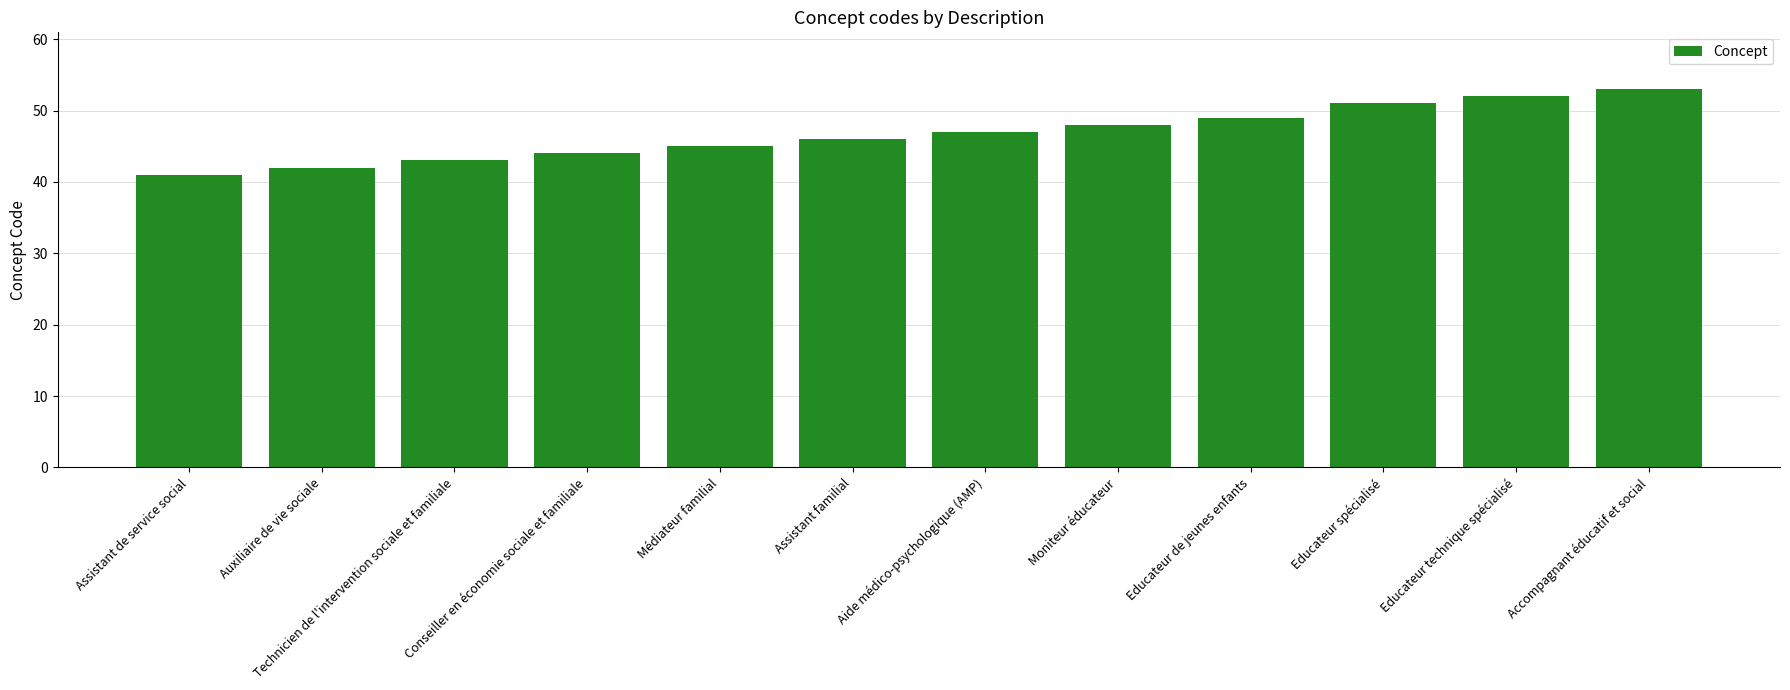

What is the approximate value at Auxiliaire de vie sociale, to the nearest 5?

40